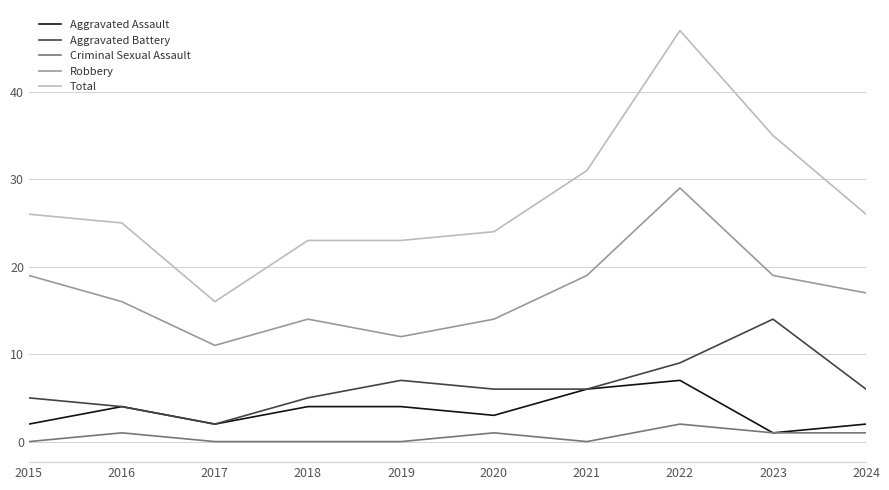

The value of Total at 2016 is 8. True or false?

False